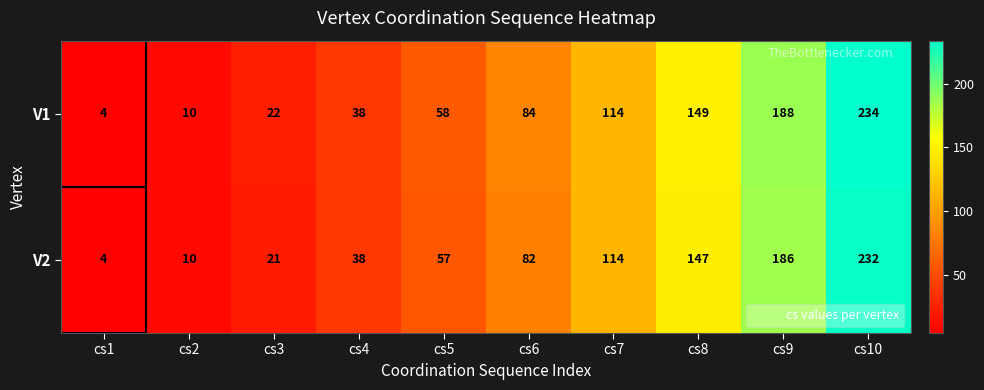

What is the average value of the V1 series?

90